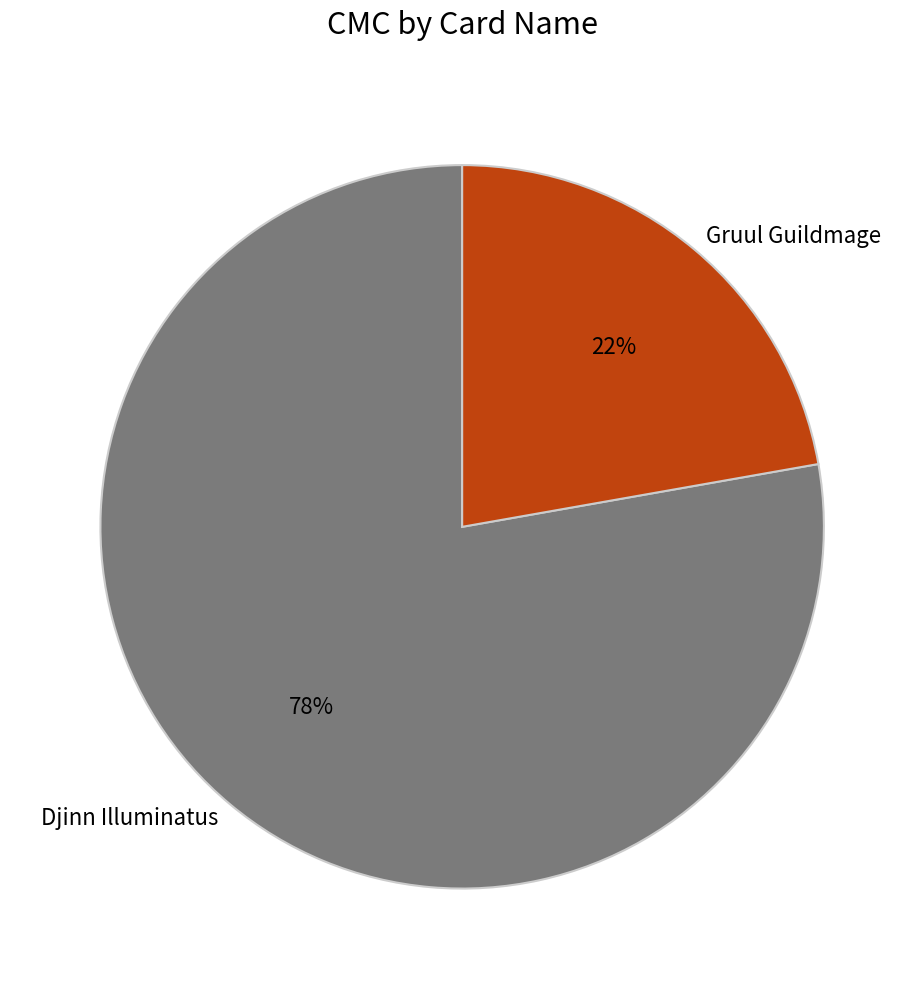

What percentage is the Djinn Illuminatus slice, to the nearest percent?

78%